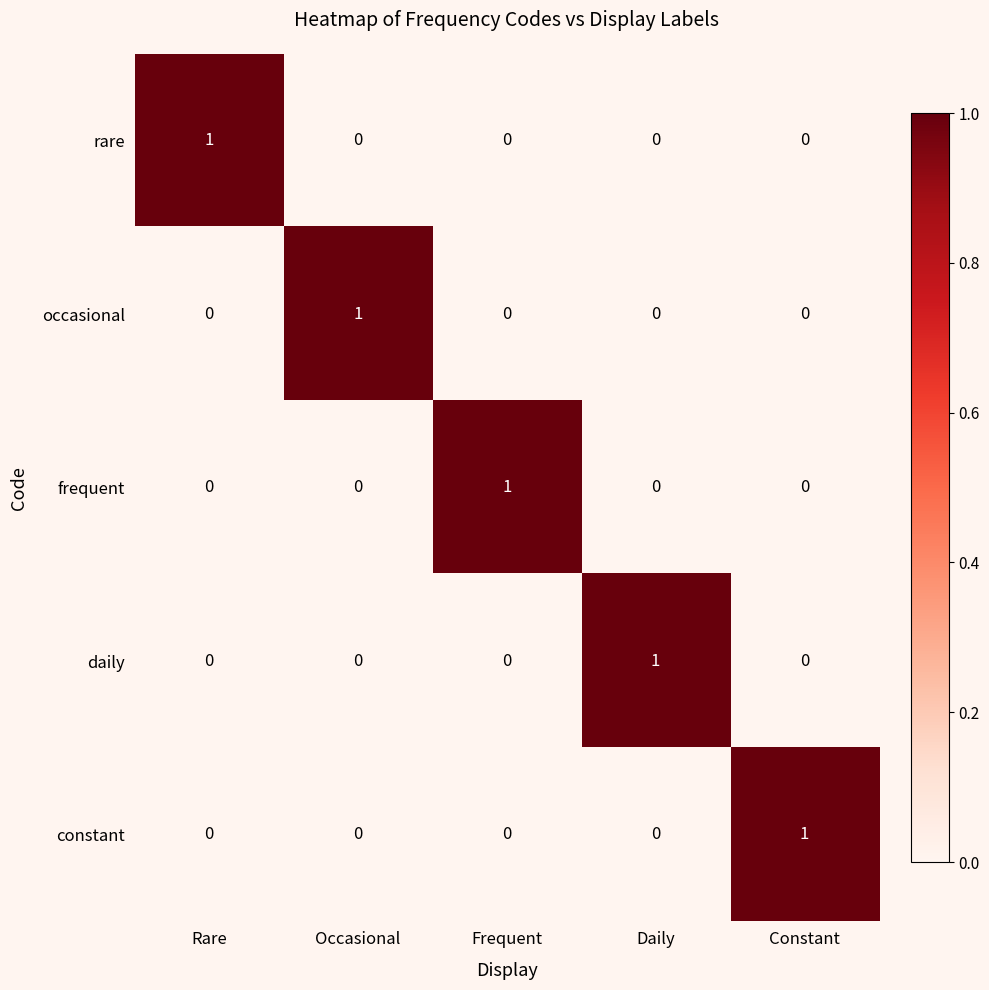

At which label does daily reach its peak?

Daily